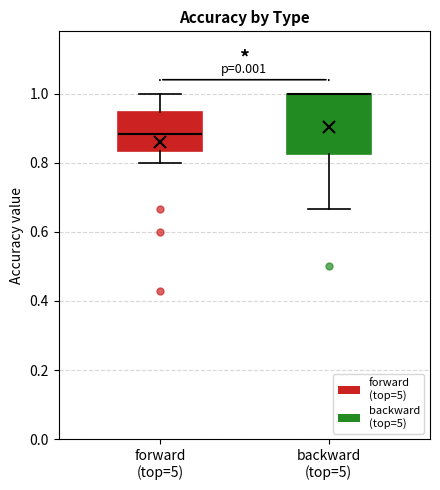

Which box is the tallest, from its lower edge to its upper edge?

backward (top=5)